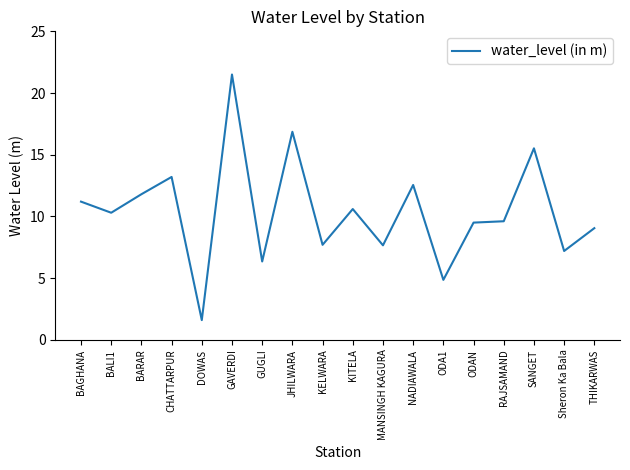

Between BALI1 and KELWARA, which is larger?

BALI1